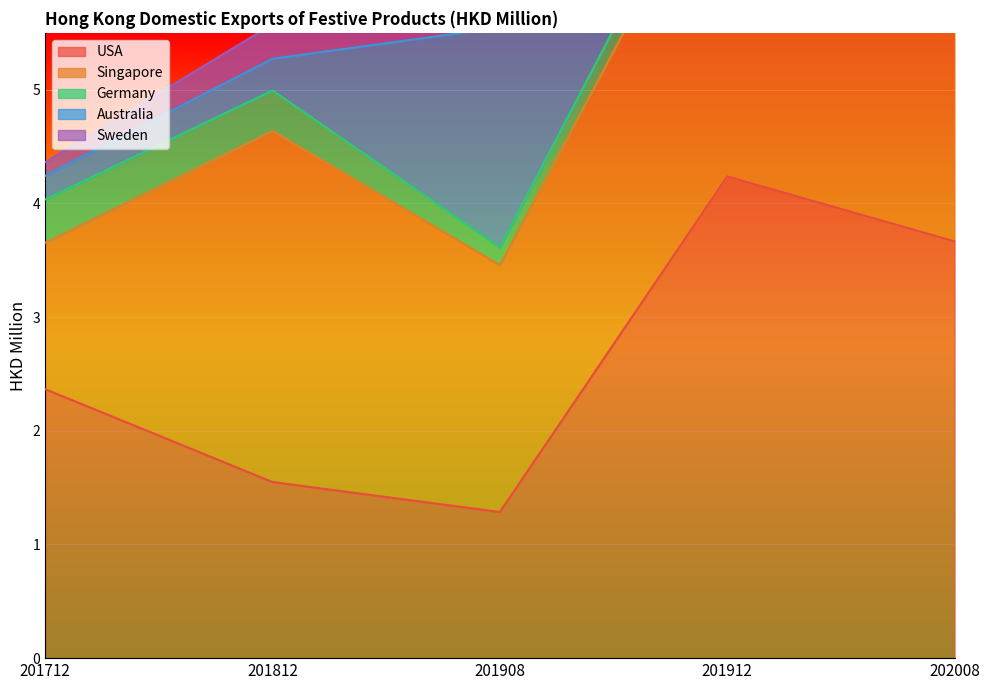

What is the difference between the highest and lowest values at 202008?

3.6